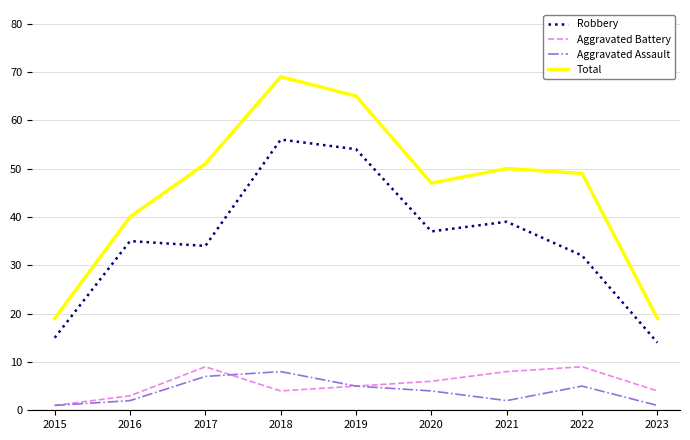

At 2022, list the series in order from largest to smallest.

Total, Robbery, Aggravated Battery, Aggravated Assault